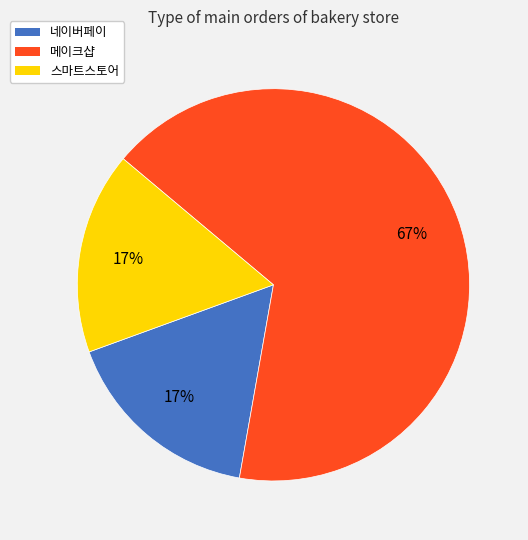

Do 메이크샵 and 스마트스토어 together represent more than half of the pie?

Yes